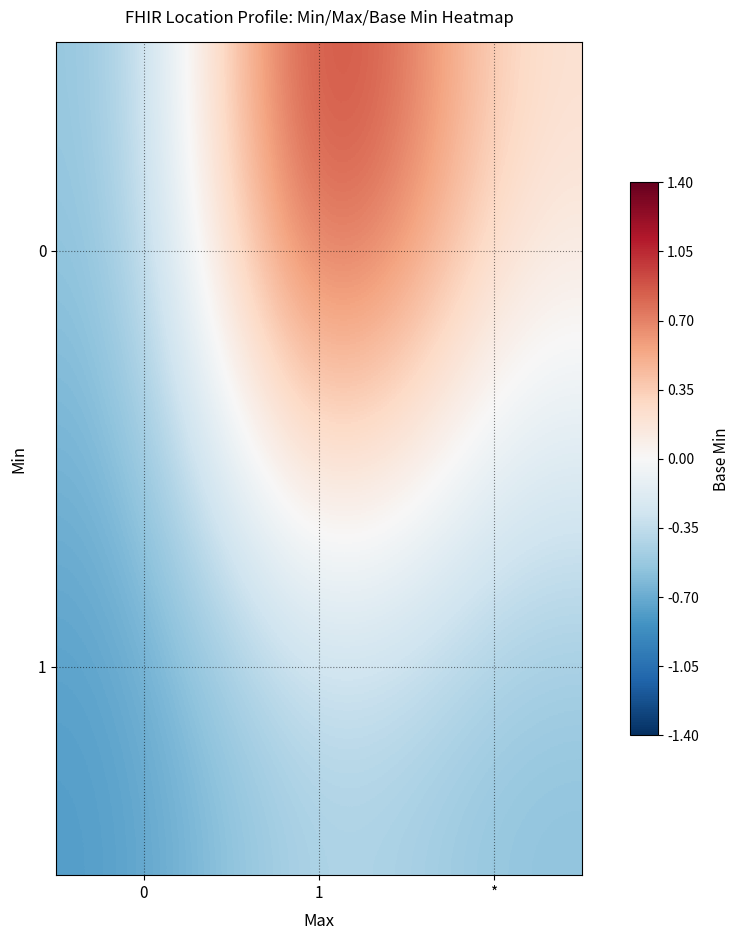

At which category is the sum across all series the highest?

1